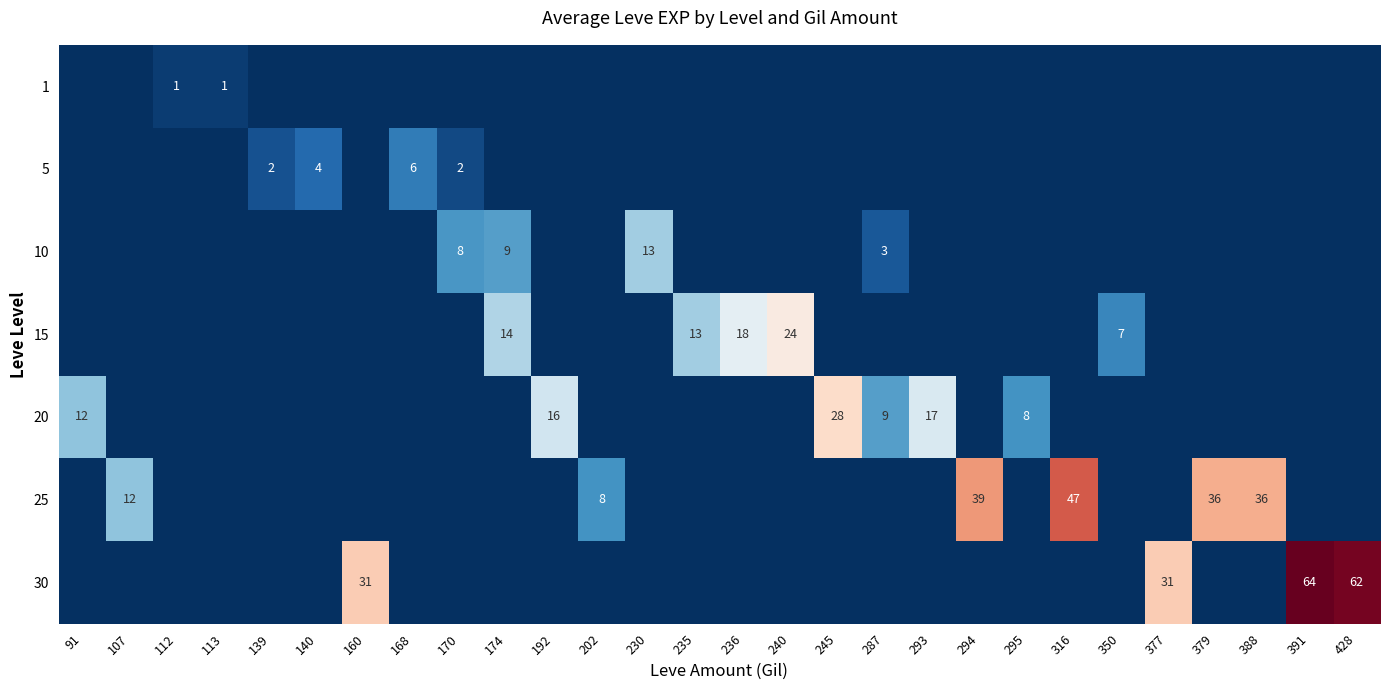

The value of 15 at 240 is 42. True or false?

False